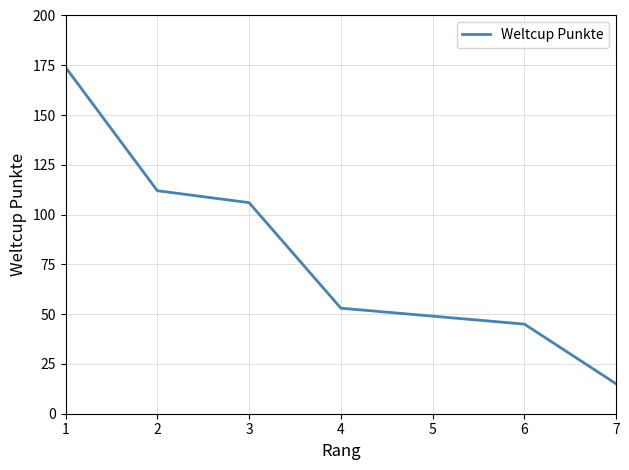

What is the difference between the maximum and minimum values?

159